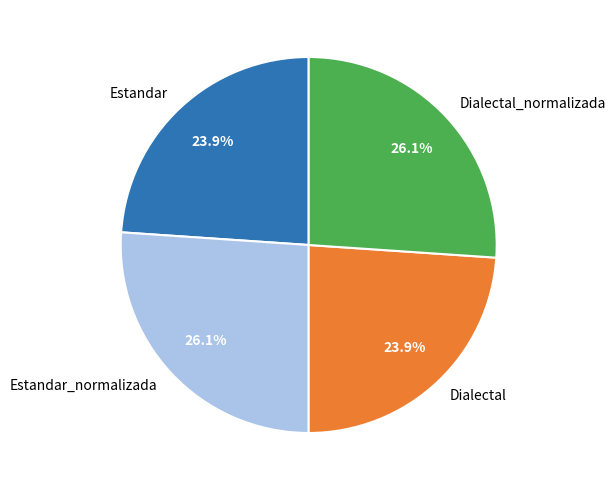

What is the ratio of the value at Estandar to the value at Dialectal_normalizada?

0.9